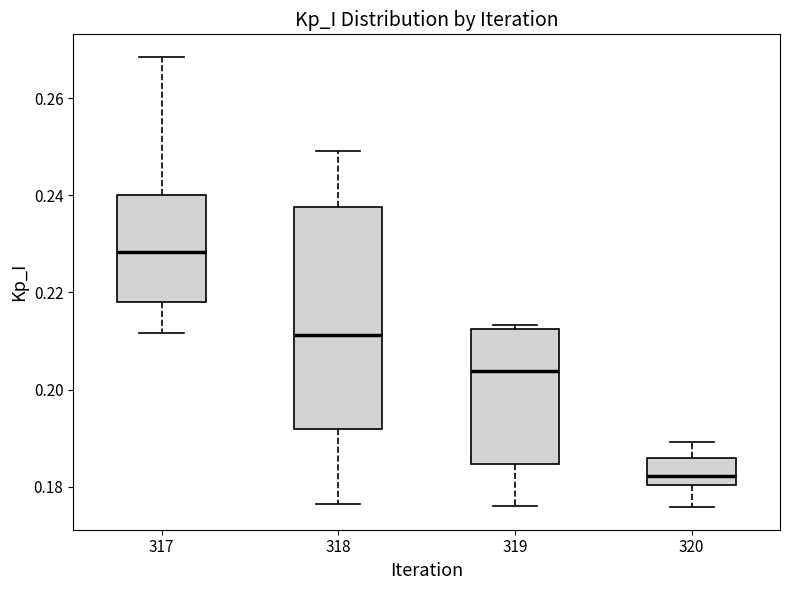

Reading left to right, read every box against the y-axis: the position of its median line, the range the box covers, and the ends of its whiskers. The values are not printed on the chart, so give them approximately, as read against the axis.

317: median 0.228, box 0.218 to 0.240, whiskers 0.212 to 0.268
318: median 0.212, box 0.192 to 0.238, whiskers 0.176 to 0.250
319: median 0.204, box 0.184 to 0.212, whiskers 0.176 to 0.214
320: median 0.182, box 0.180 to 0.186, whiskers 0.176 to 0.190